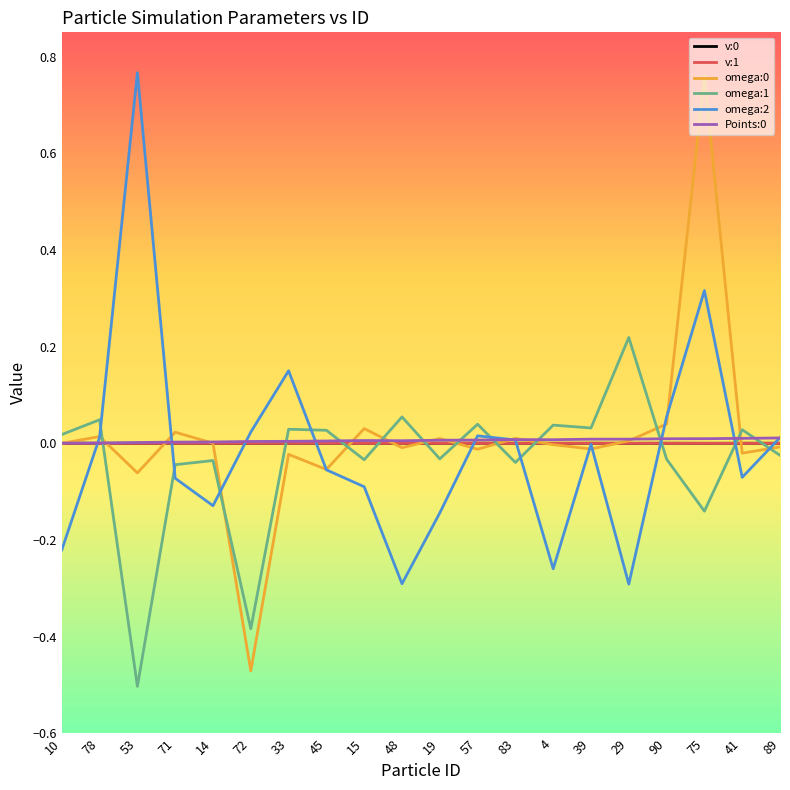

True or false: omega:0 has a value of 0.0 at 14.

True